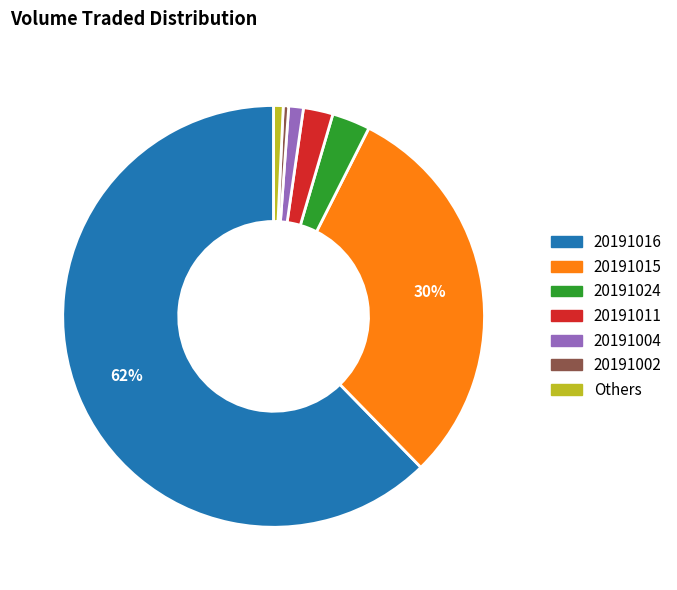

Does any single category account for the majority?

Yes